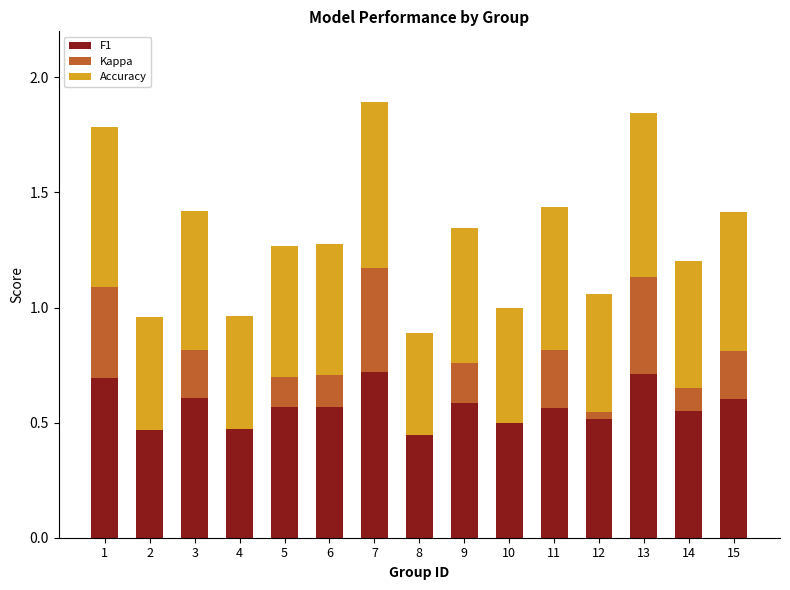

What are all the series names shown in the legend?

F1, Kappa, Accuracy